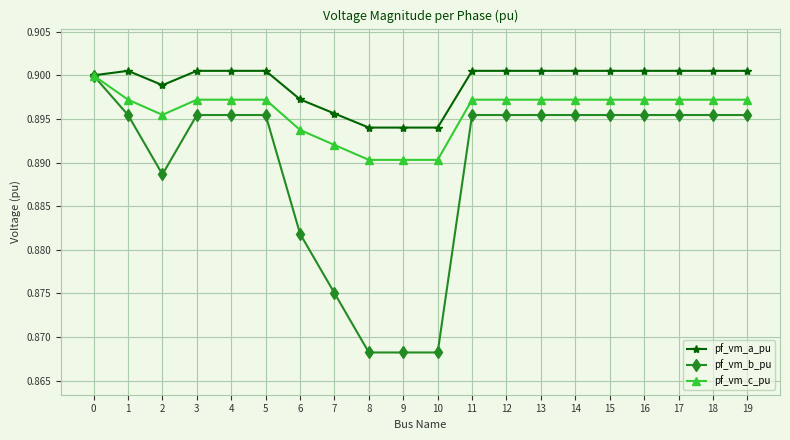

Count the pf_vm_a_pu values in the range 0 to 1.

20